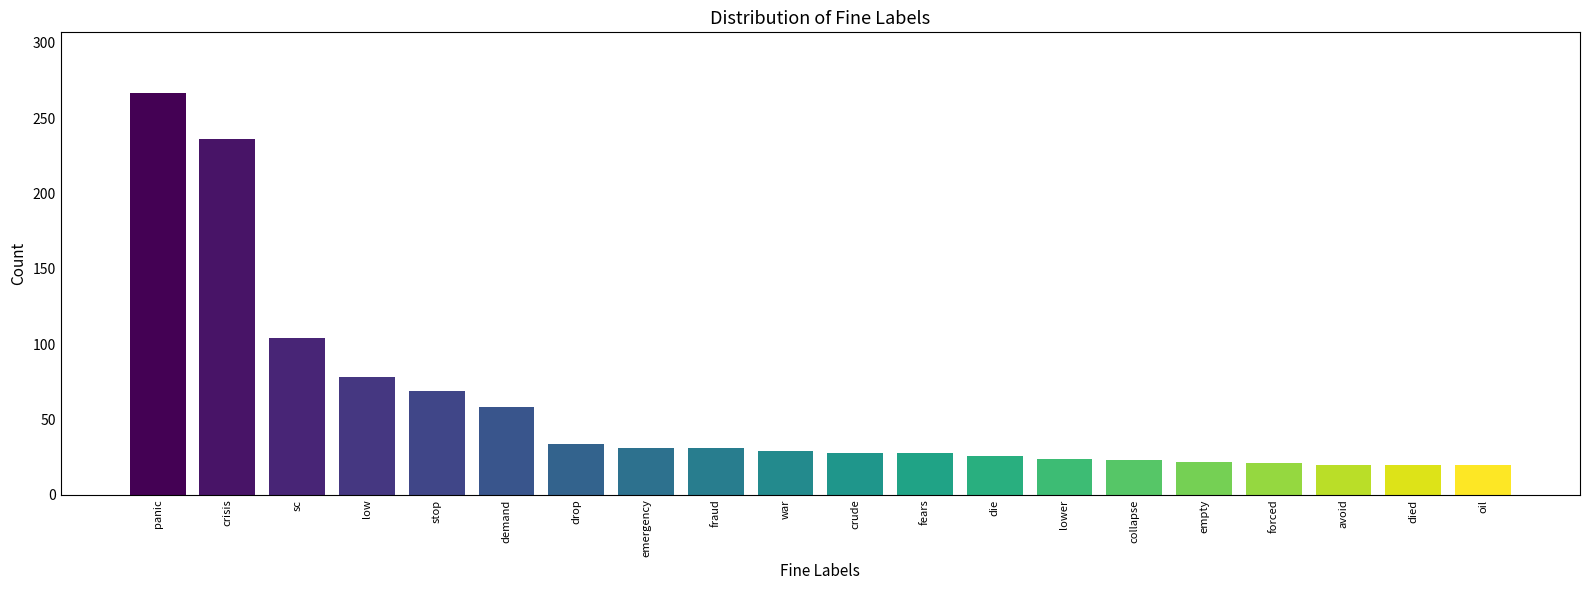

What is the change in value from fears to die?

-2